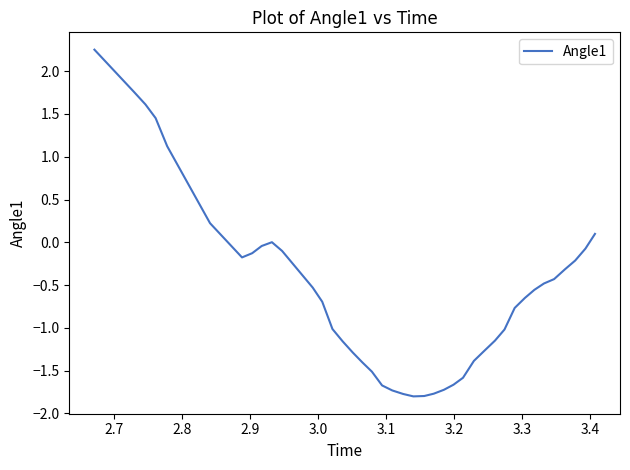

What is the minimum value shown in the chart?

-1.8